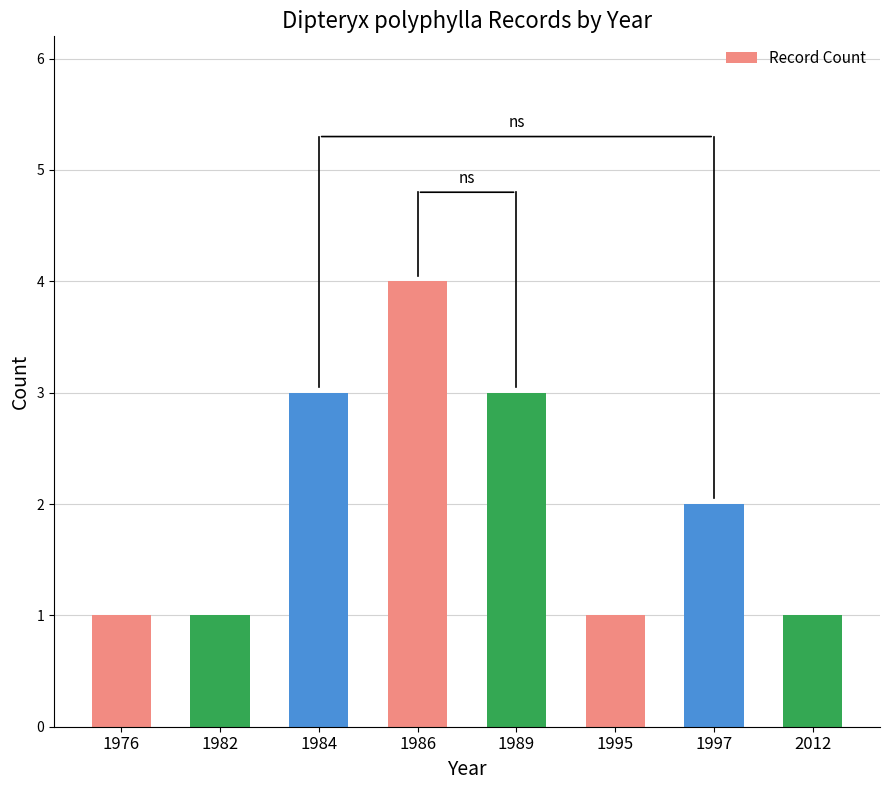

Between 1995 and 1989, which is larger?

1989